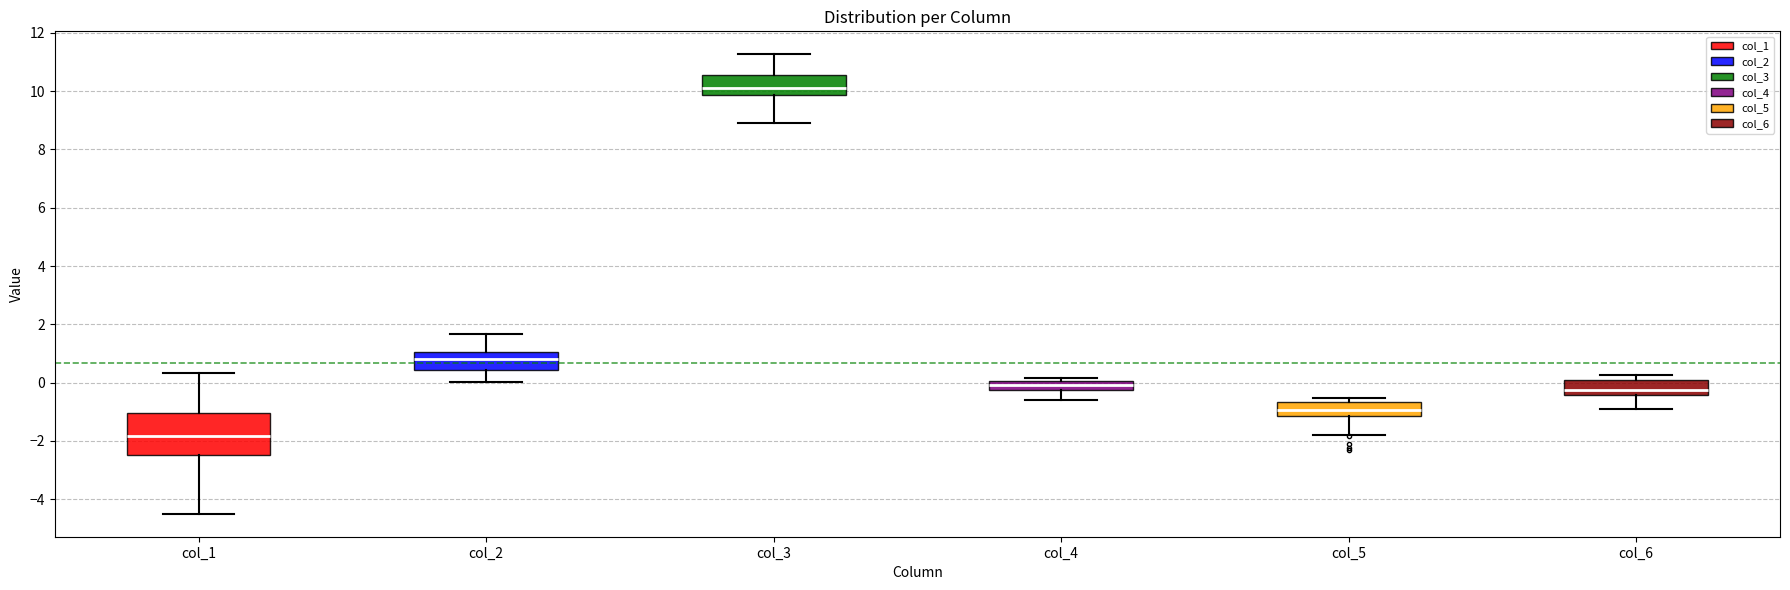

Which box has the highest median line?

col_3